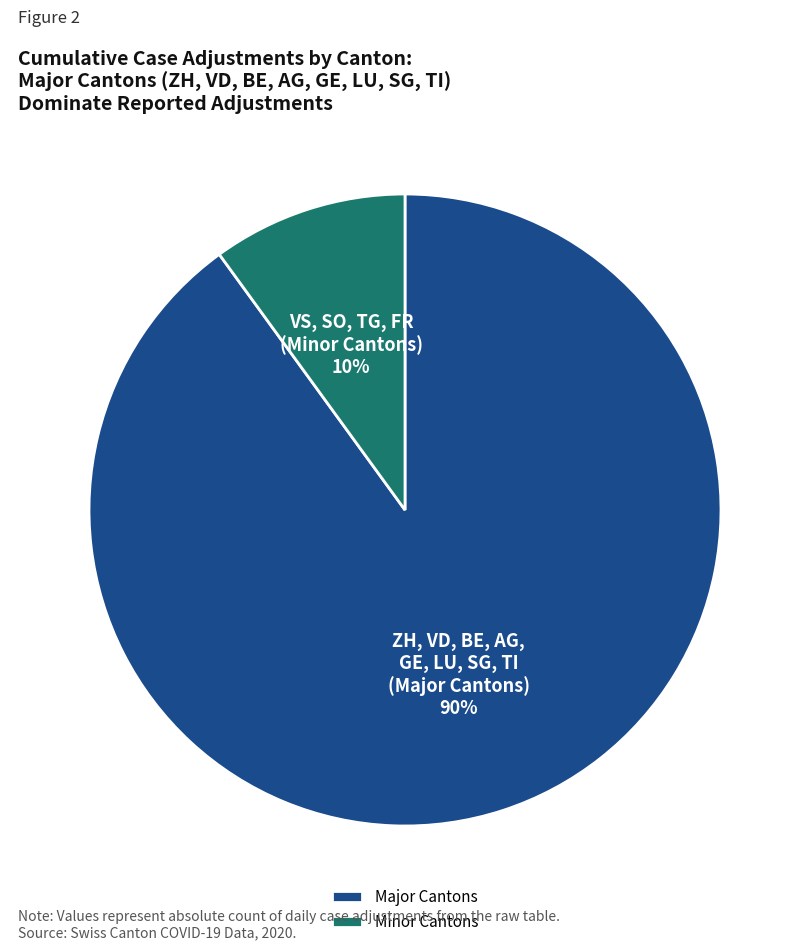

To the nearest percent, what percentage of the pie is Major Cantons?

90%